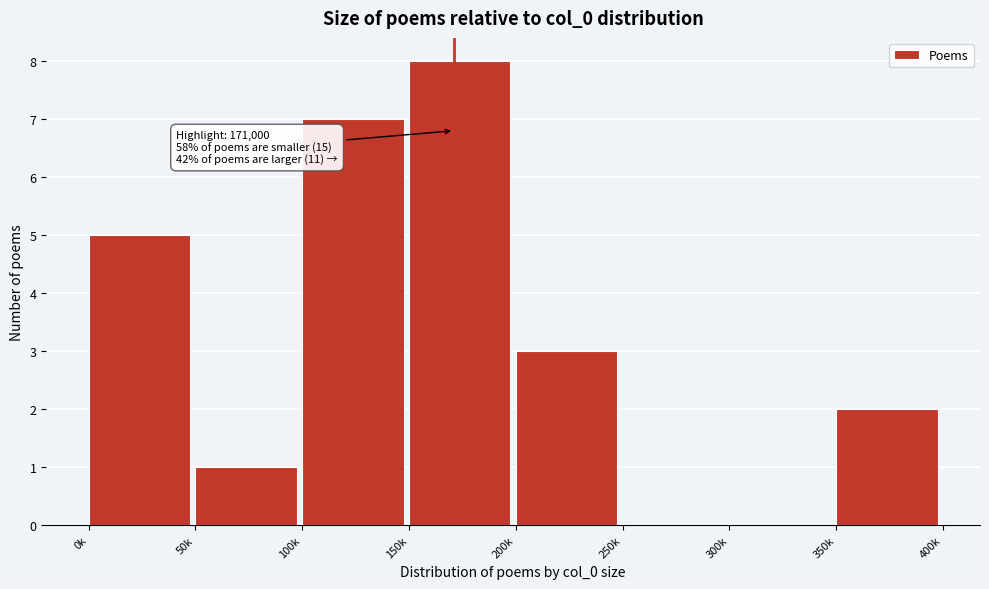

Reading left to right, transcribe all the data shown in this chart.

0k=5	50k=1	100k=7	150k=8	200k=3	250k=0	300k=0	350k=2